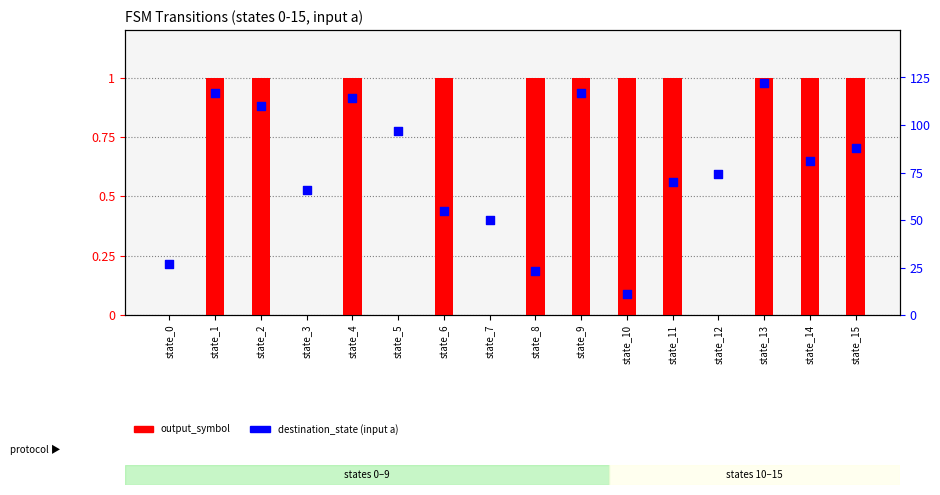

Which series has the largest Y range (max minus min)?

destination_state (input a)